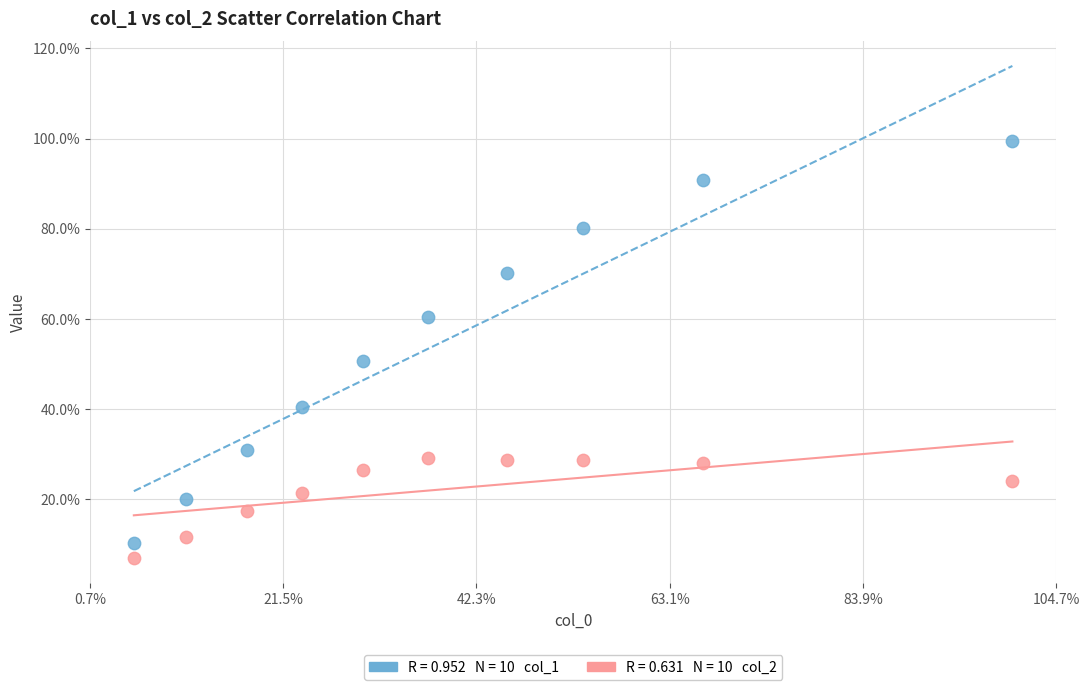

Across all series, what Y value is closest to 53?

50.5